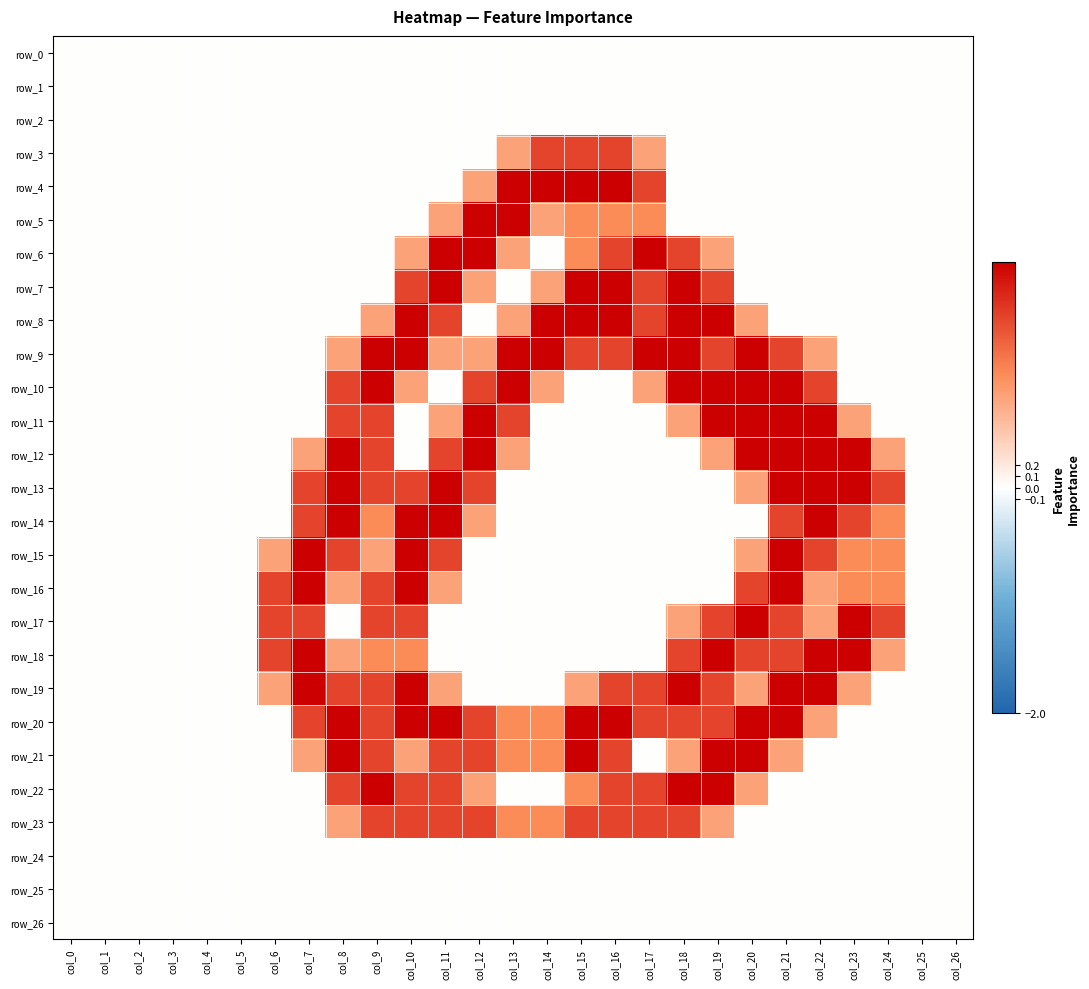

Rank the categories by row_7 value from lowest to highest.

col_0, col_1, col_2, col_3, col_4, col_5, col_6, col_7, col_8, col_9, col_13, col_20, col_21, col_22, col_23, col_24, col_25, col_26, col_12, col_14, col_10, col_17, col_19, col_11, col_15, col_16, col_18